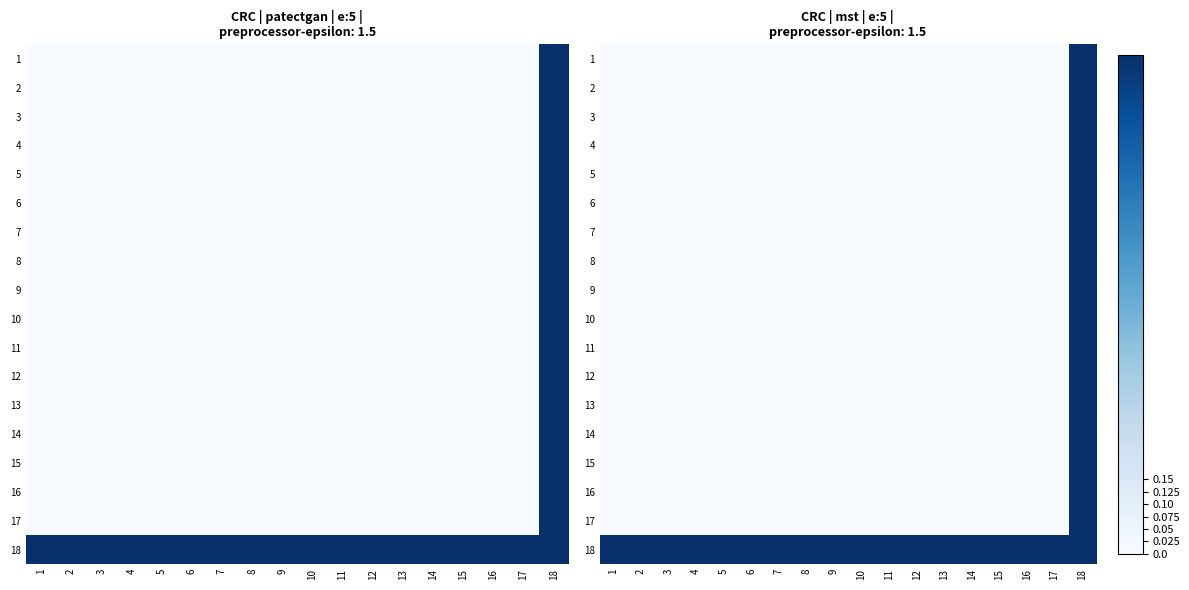

How many positive values does the 11 series have?

1